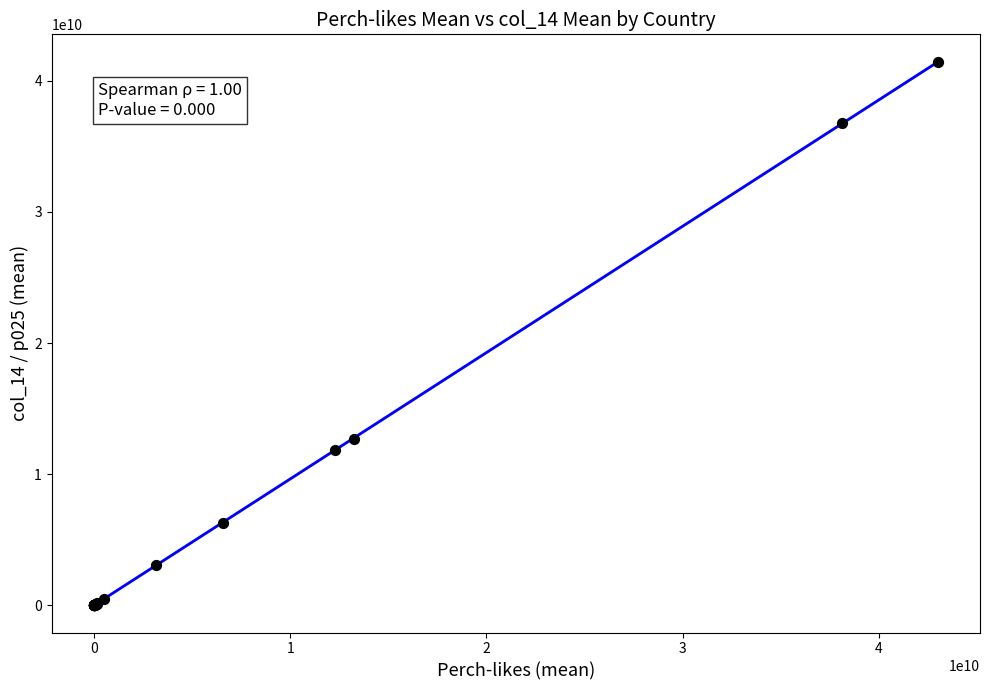

What Y value in the scatter plot is closest to 20734168645?

12716696460.8